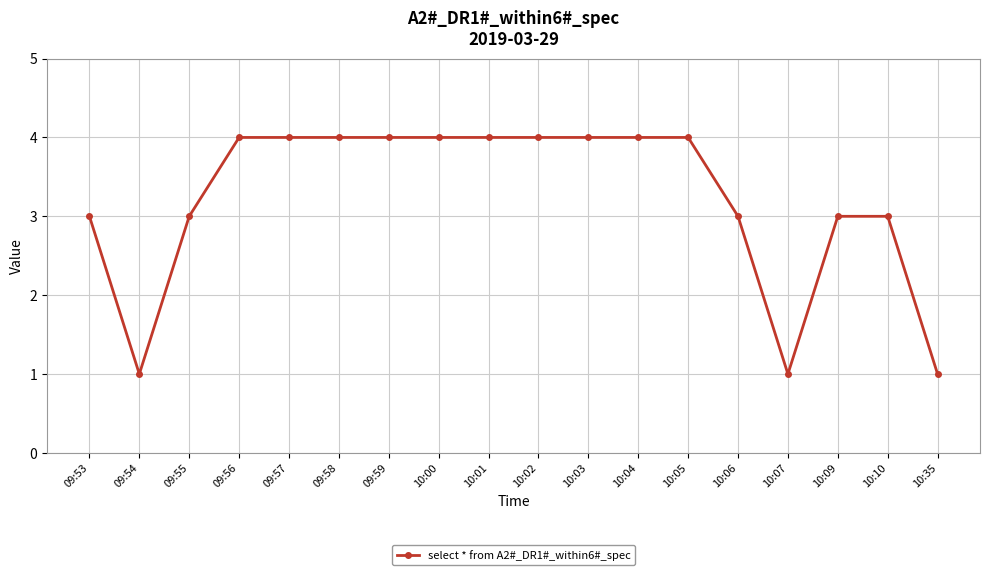

What is the label of the 18th point from the right?

09:53